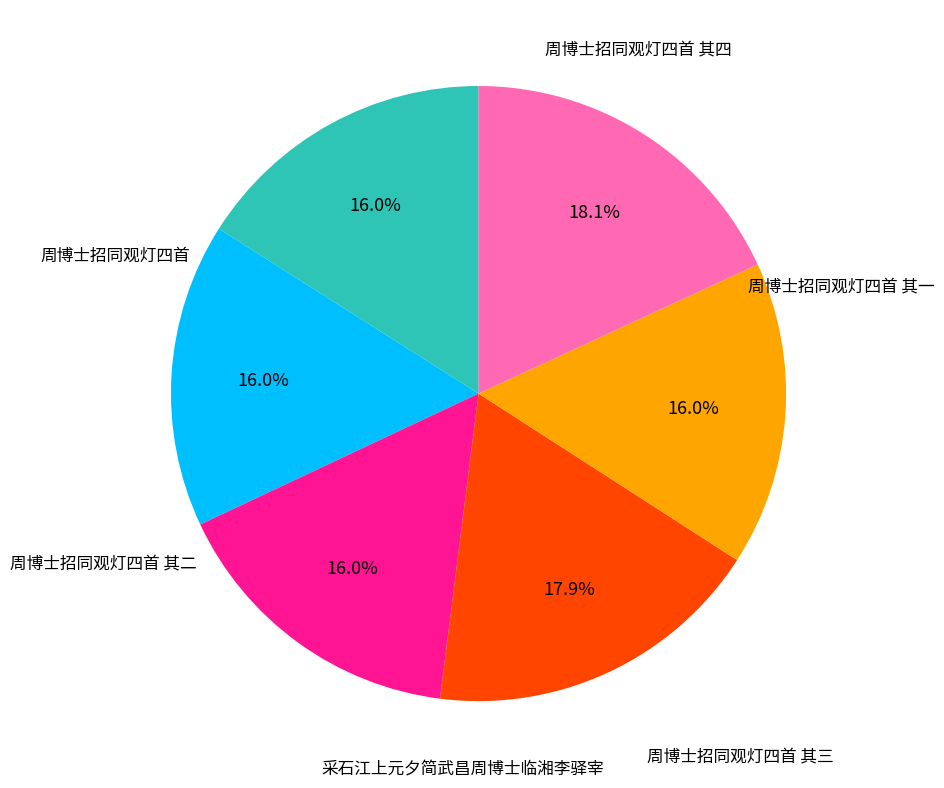

Is there a majority slice in this chart?

No